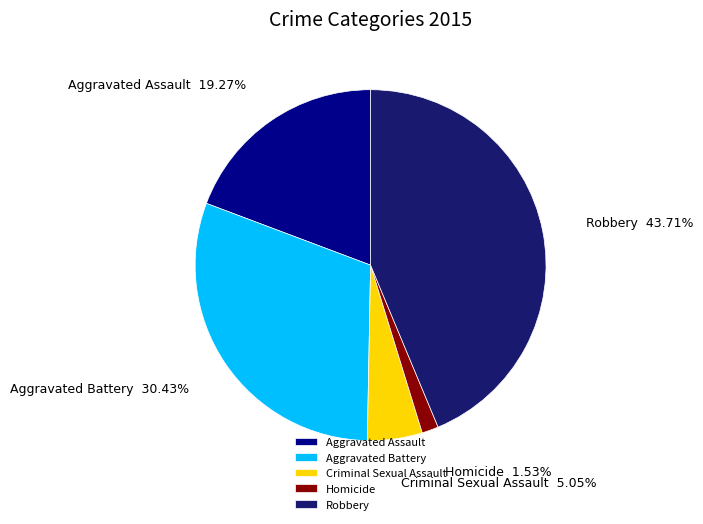

Combined, do Aggravated Battery and Robbery account for over 50%?

Yes